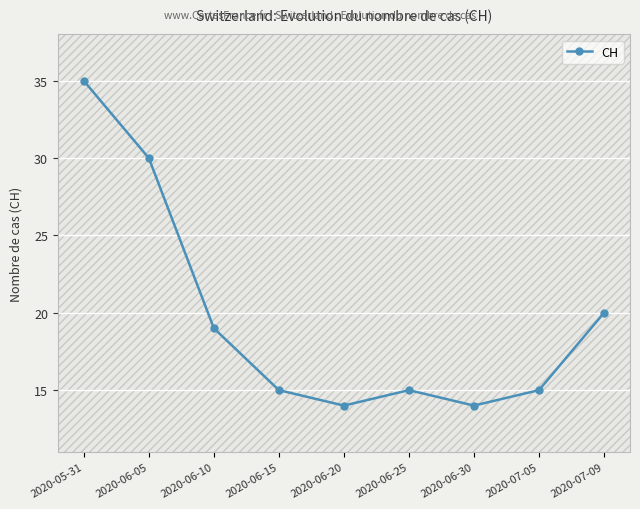

What is the average value?

20